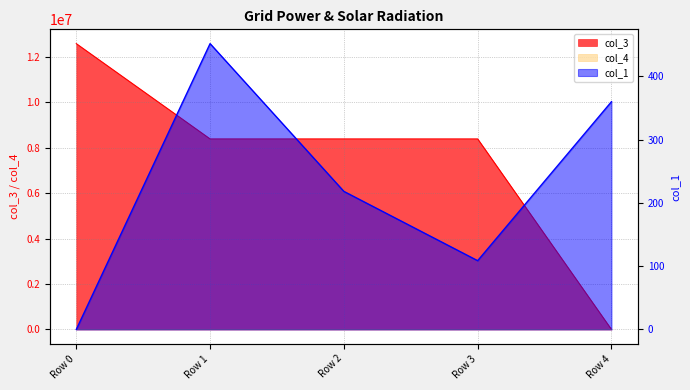

The value at Row 2 is 308.8. True or false?

False